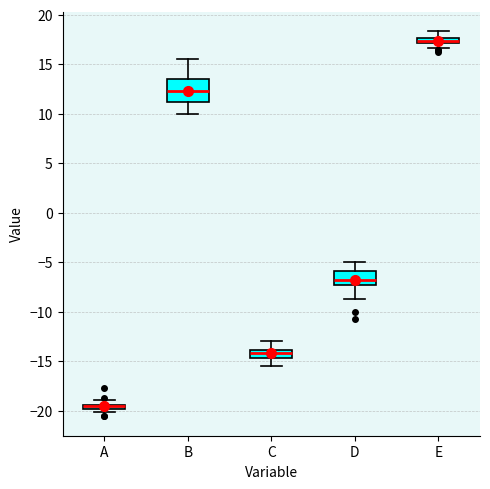

Which box is the tallest, from its lower edge to its upper edge?

B